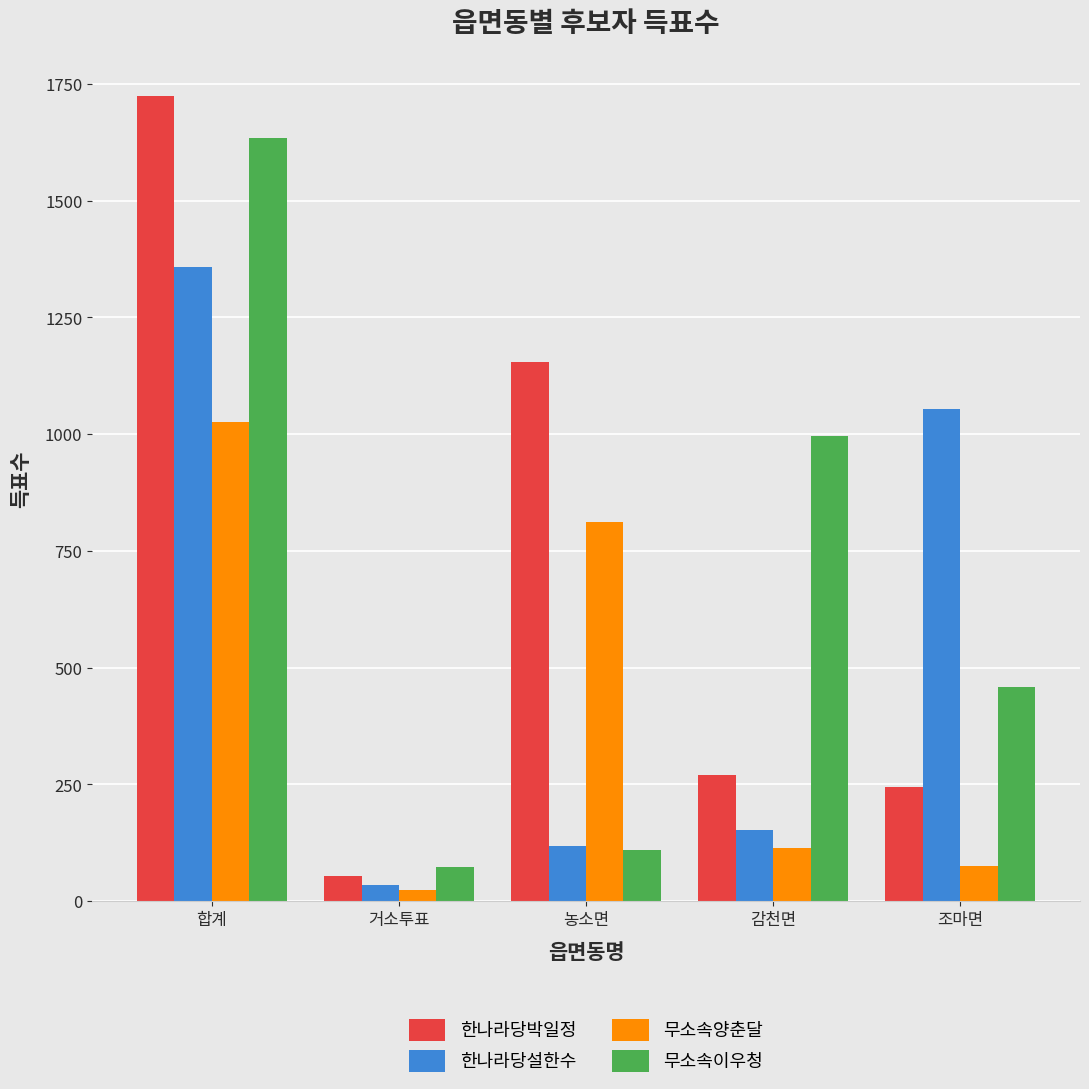

Count the number of data series in this chart.

4